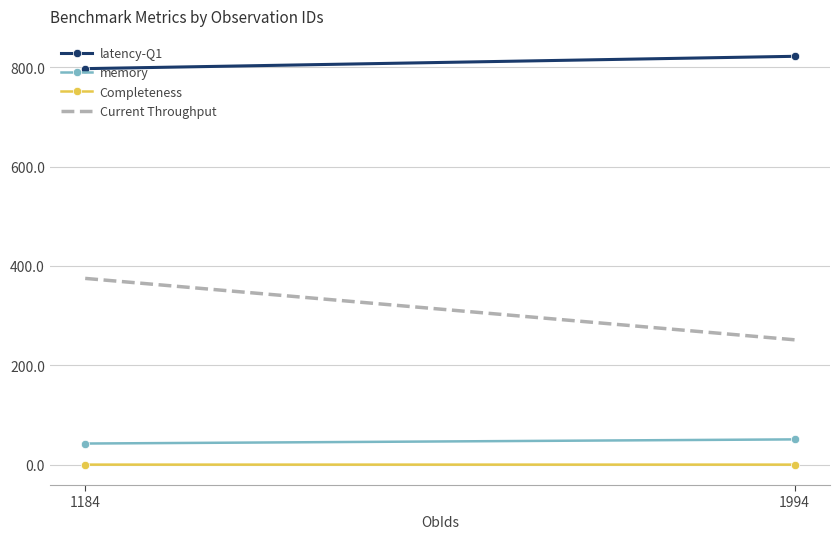

Reading left to right, what are all the values shown in this chart?

latency-Q1: 1184=797.2	1994=822.0
memory: 1184=42.6	1994=51.0
Completeness: 1184=0.2	1994=0.2
Current Throughput: 1184=375.0	1994=251.4